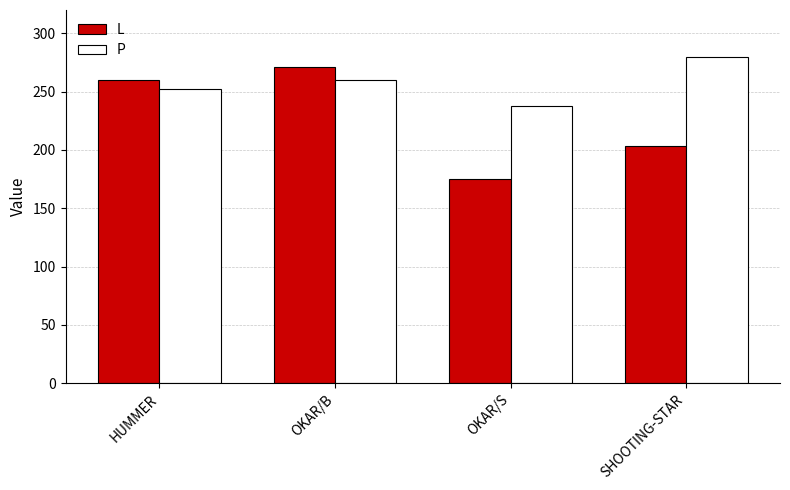

At which label does P reach its minimum?

OKAR/S